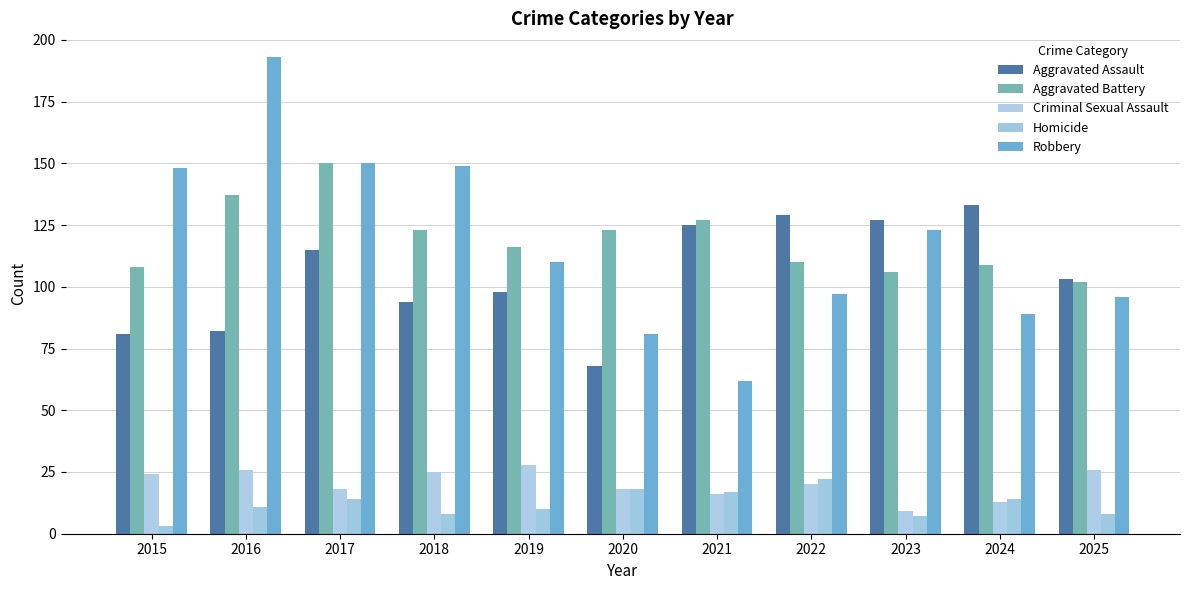

What is the average value of the Robbery series?

118